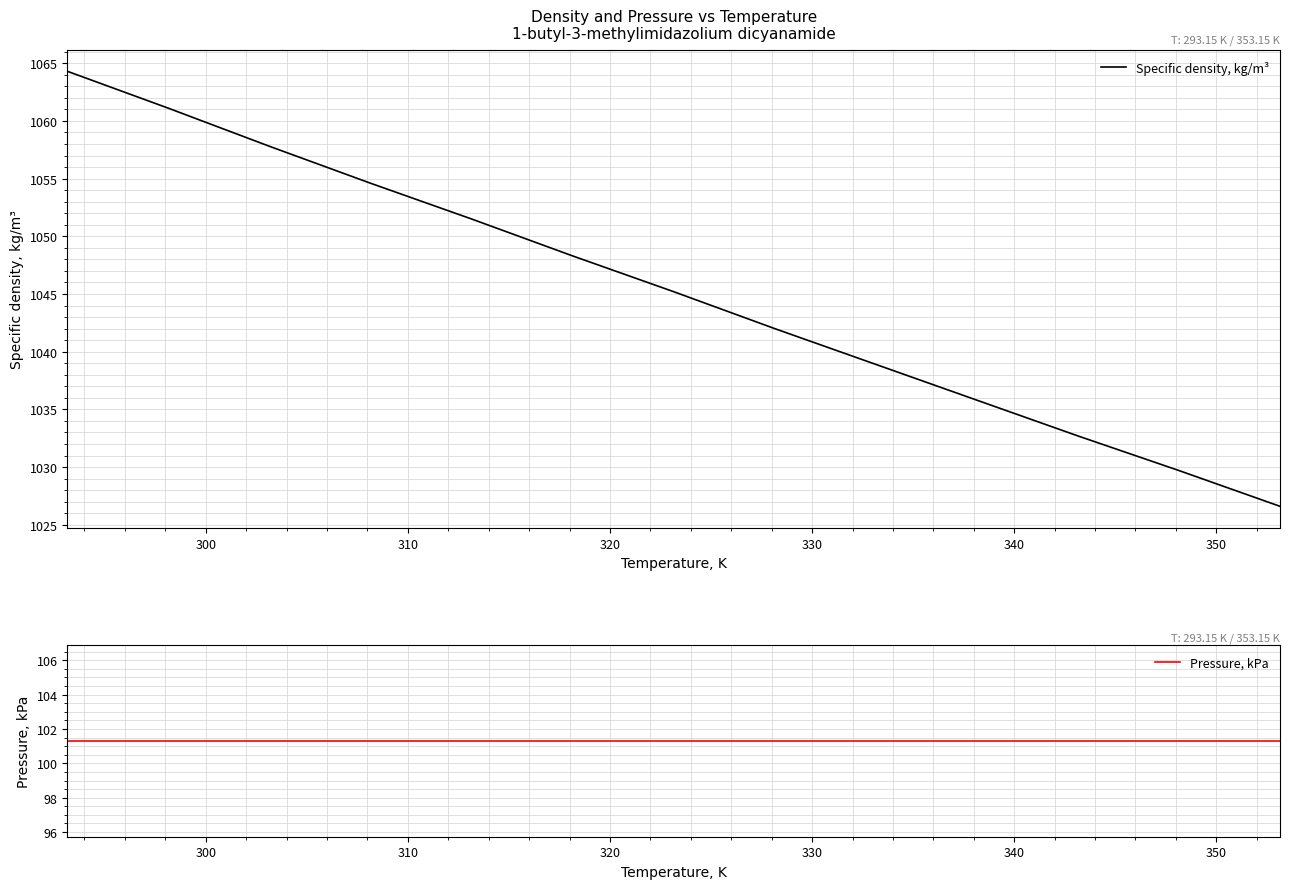

True or false: Specific density, kg/m³ and Pressure, kPa cross at least once.

False